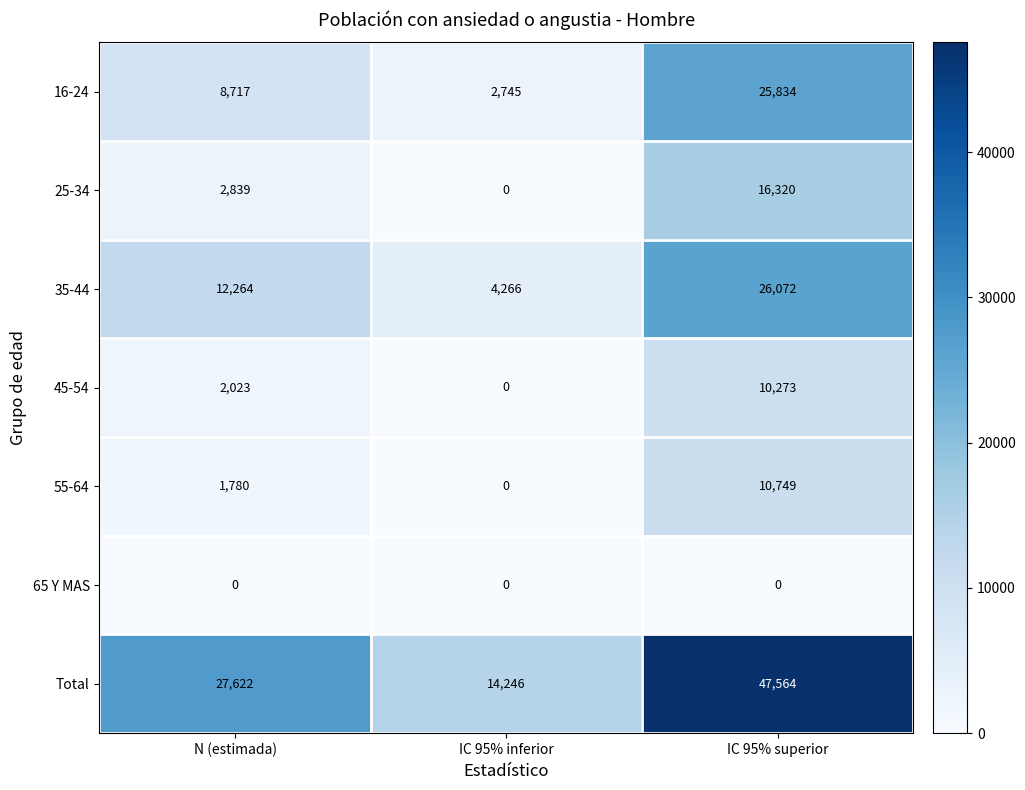

At which label does 16-24 reach its minimum?

IC 95% inferior